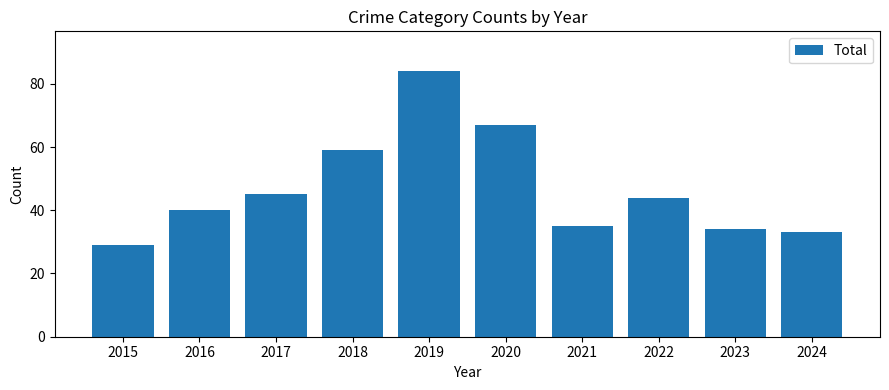

Is it true that the value at 2023 is 10?

False